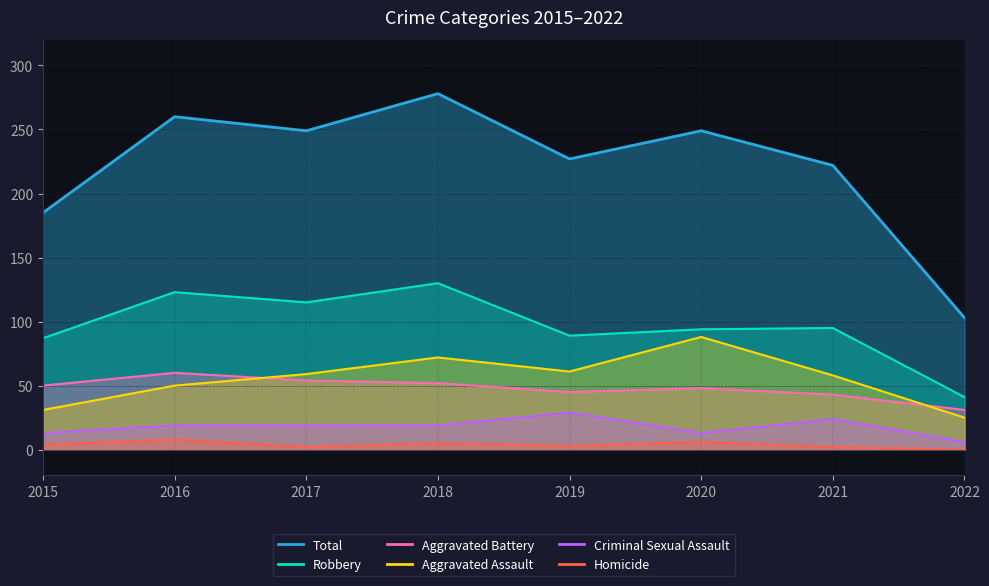

At which label does Homicide first exceed 4?

2016